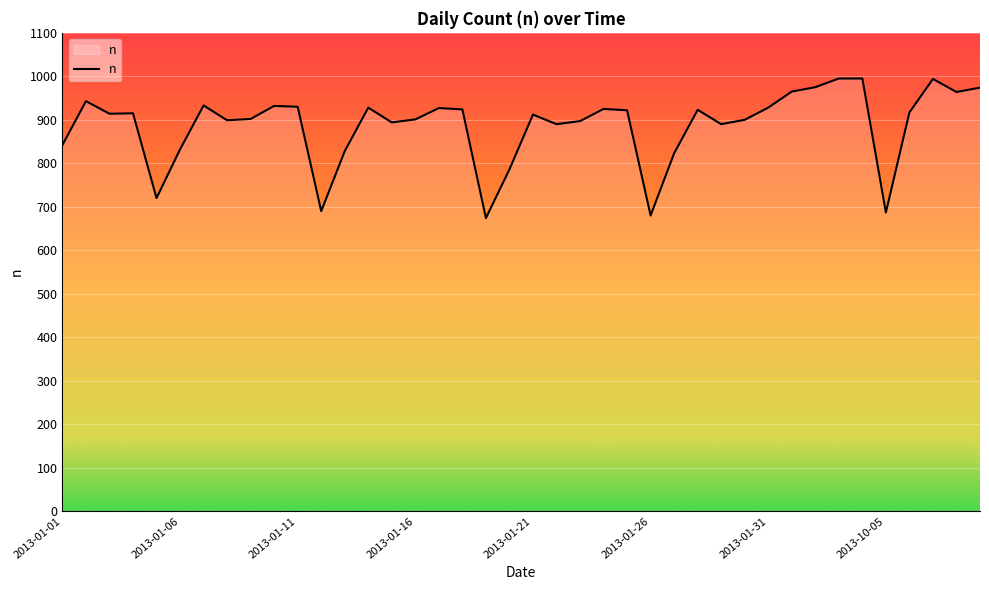

What is the difference between the maximum and minimum values?

321